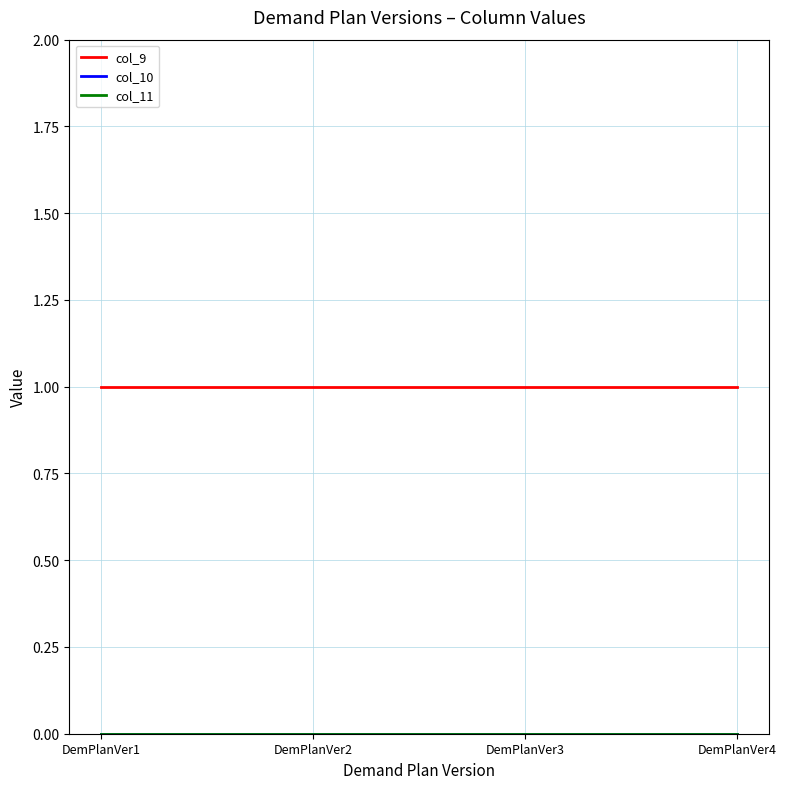

Where is col_10 nearest to the value 0?

DemPlanVer1